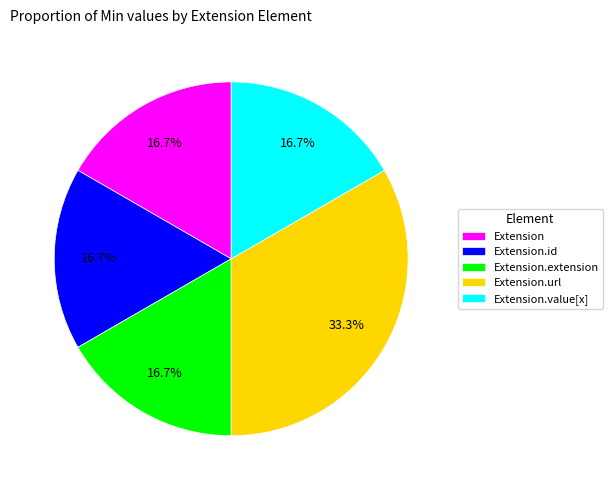

What is the total percentage of Extension.id and Extension.url?

50.0%